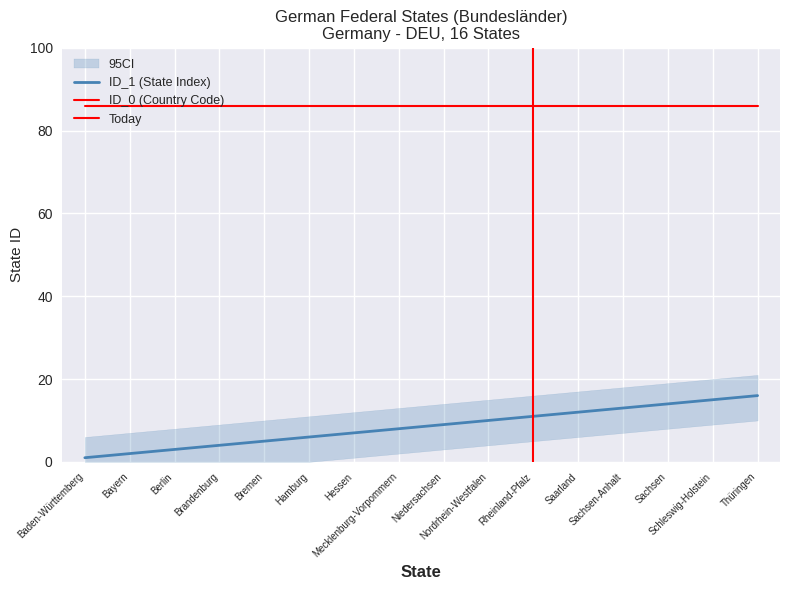

Which has a higher value, Brandenburg or Hessen?

Hessen